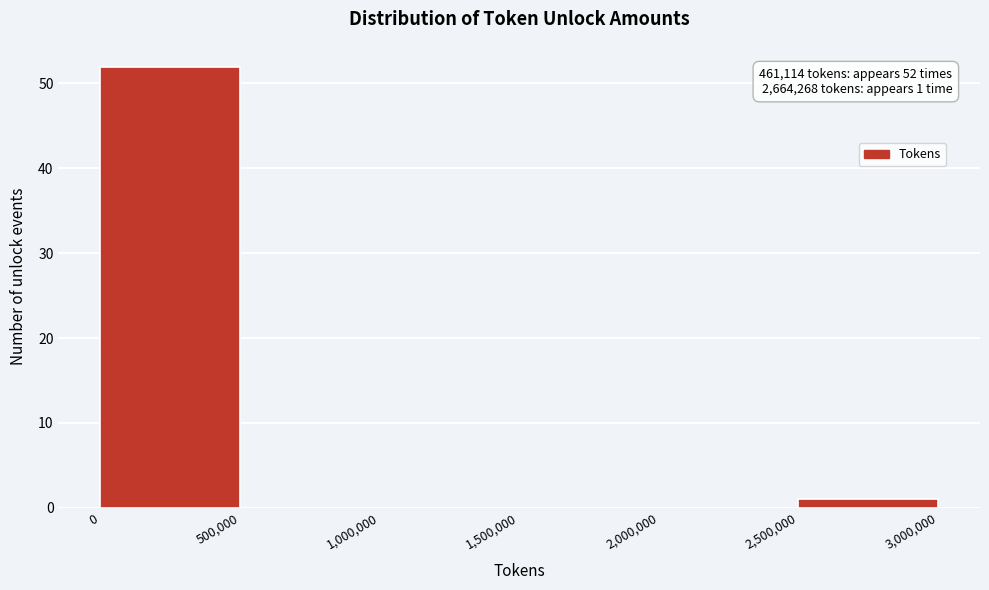

Which range on the x-axis has the tallest bar?

0 to 500,000